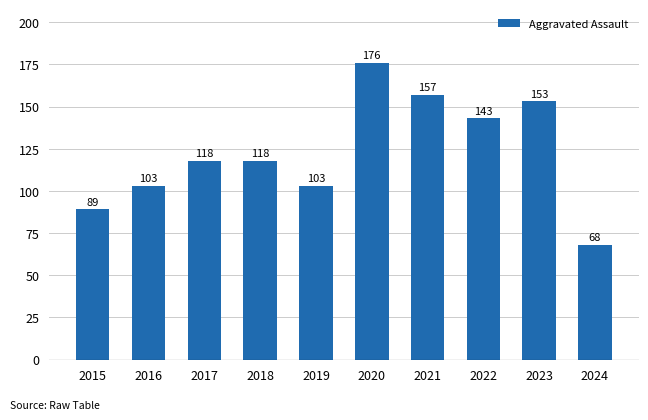

What is the value of the 5th bar from the left?

103